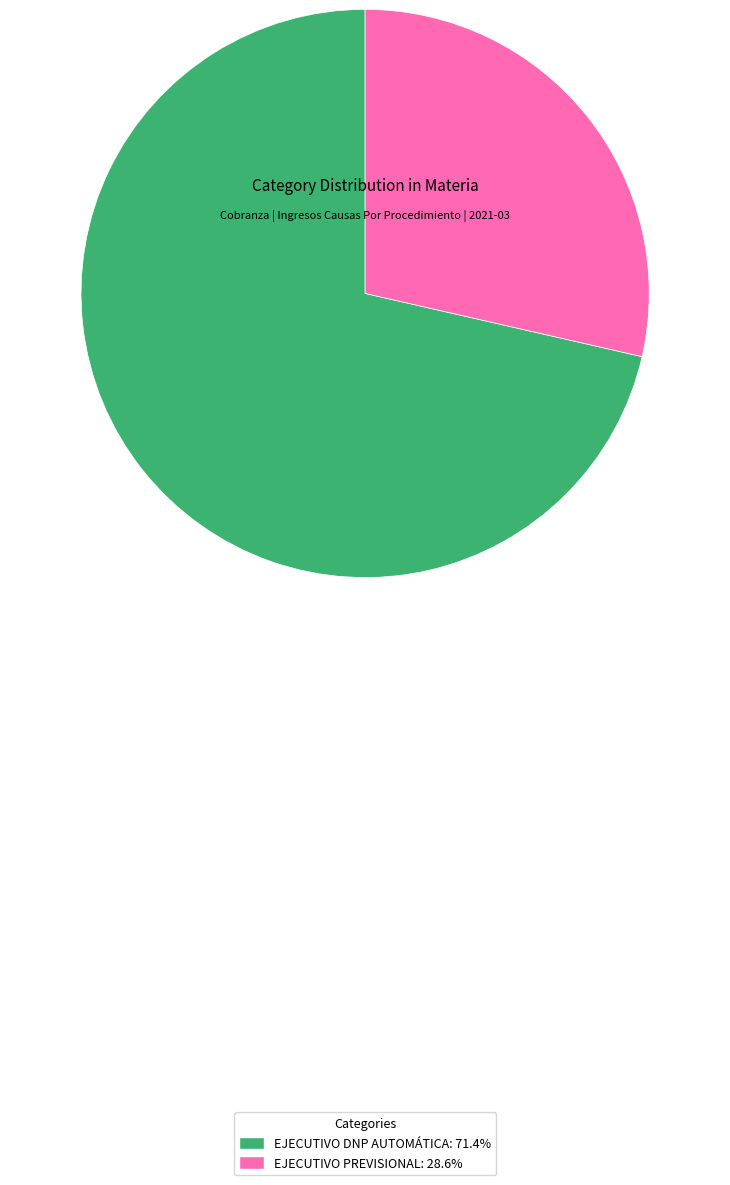

Does any single category account for the majority?

Yes